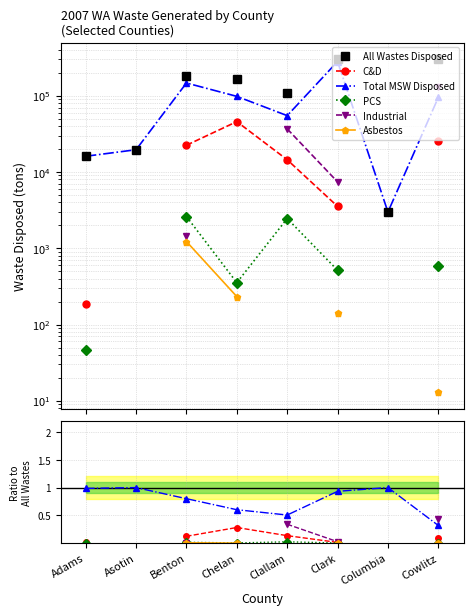

What is the label of the 1st point from the right?

Cowlitz